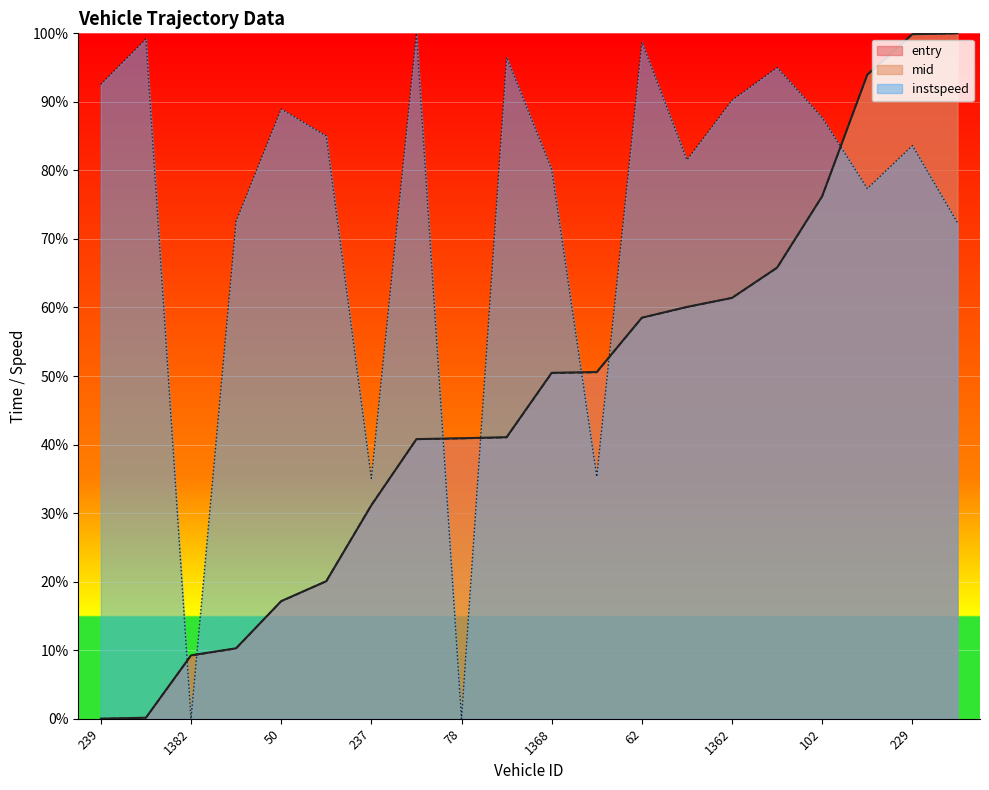

The instspeed series shows 121.0 at 239. True or false?

False